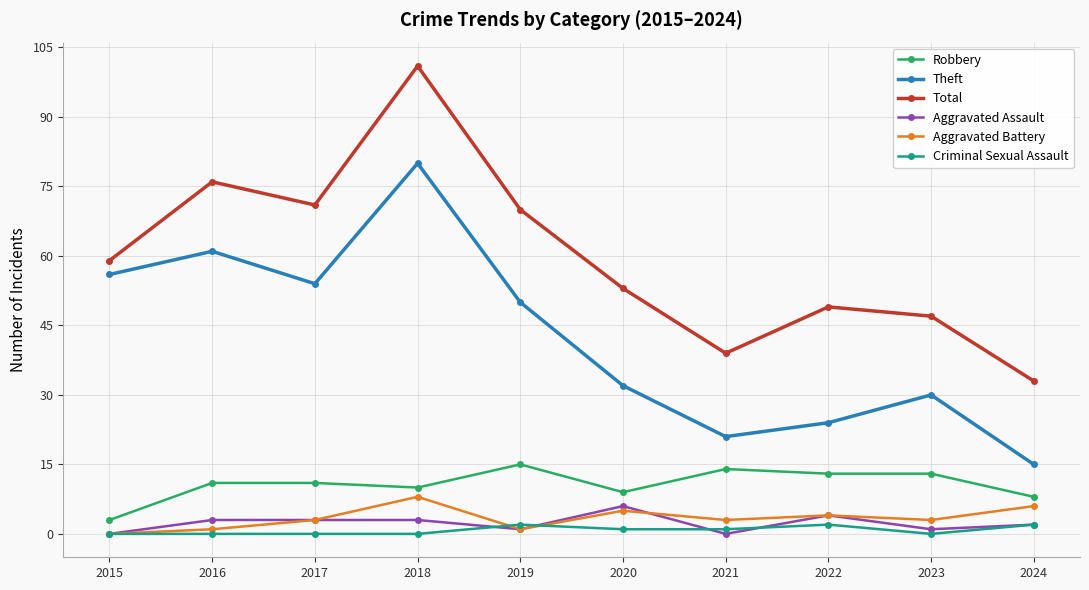

True or false: Theft and Criminal Sexual Assault cross at least once.

False